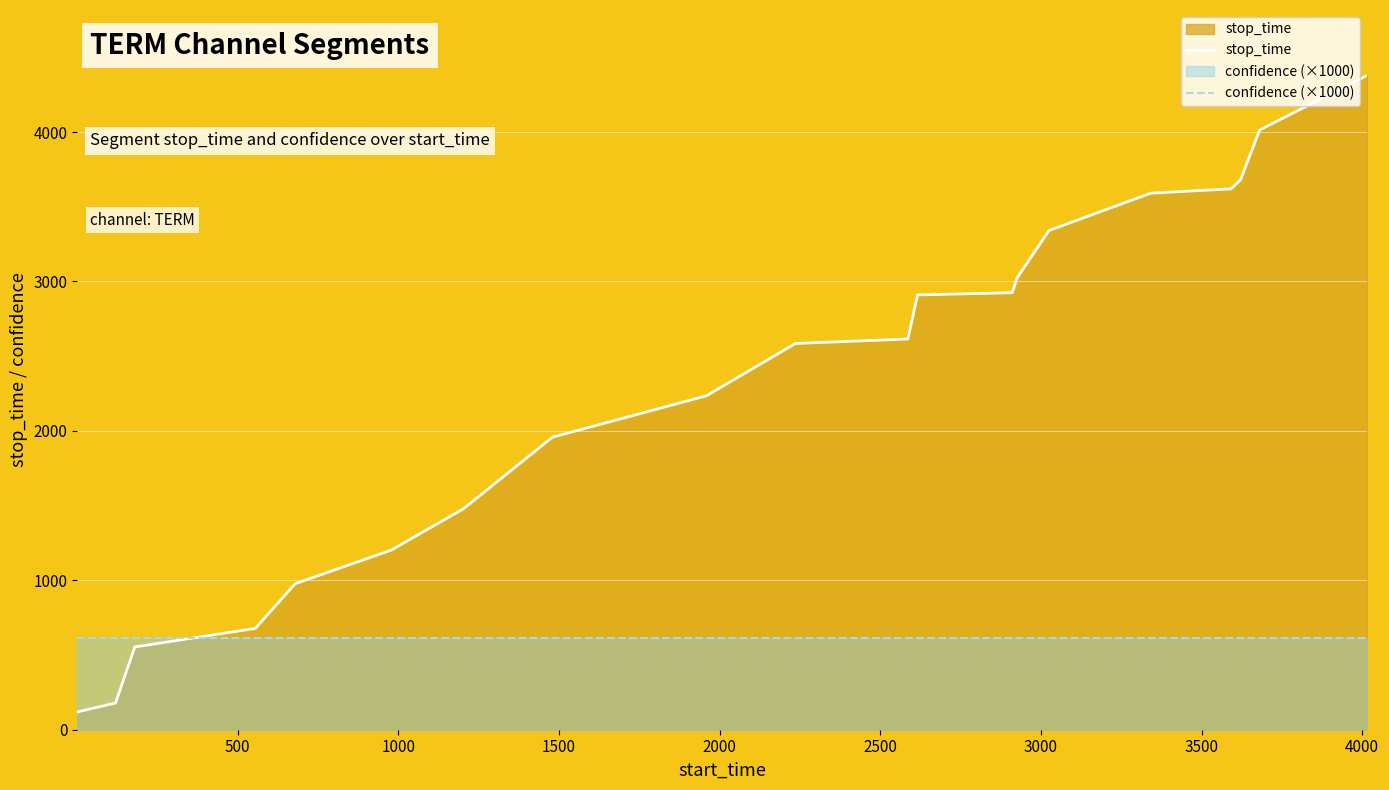

Which series ends up on top after the final intersection of stop_time and confidence (×1000)?

stop_time